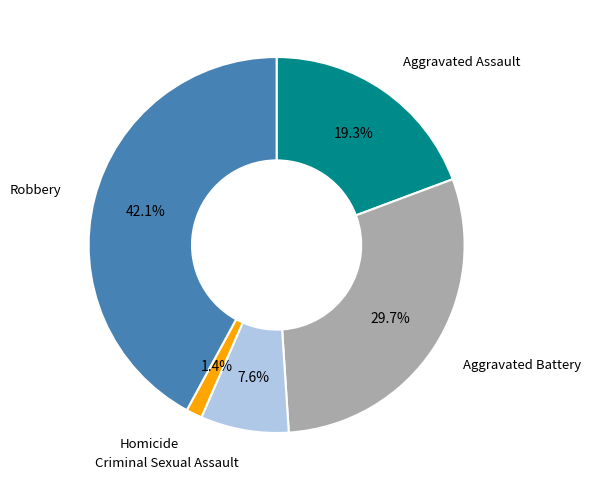

To the nearest percent, what is the difference between the largest and smallest slice percentages?

41%